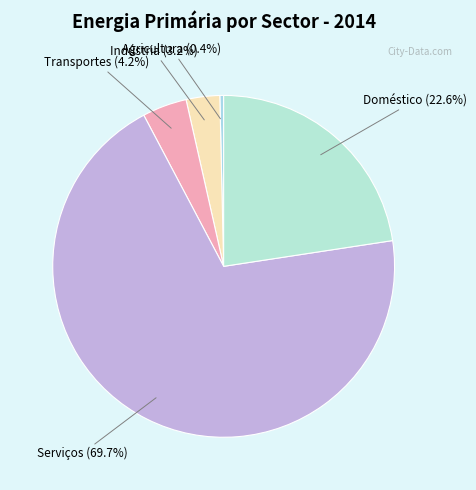

How many segments does this pie chart have?

5